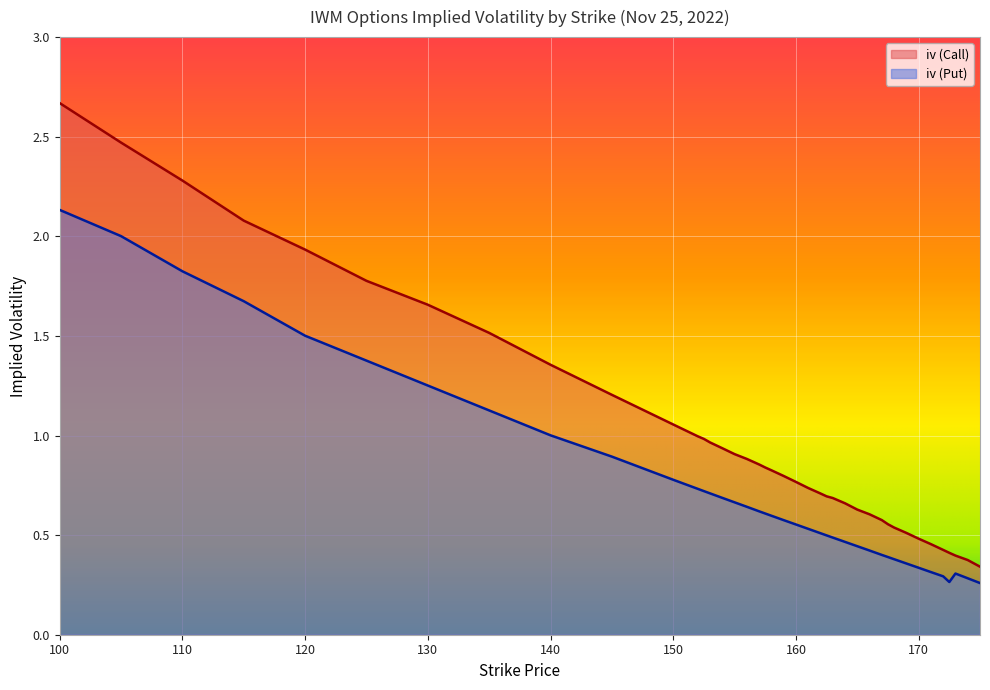

At which label is iv (Call) closest to 1?

152